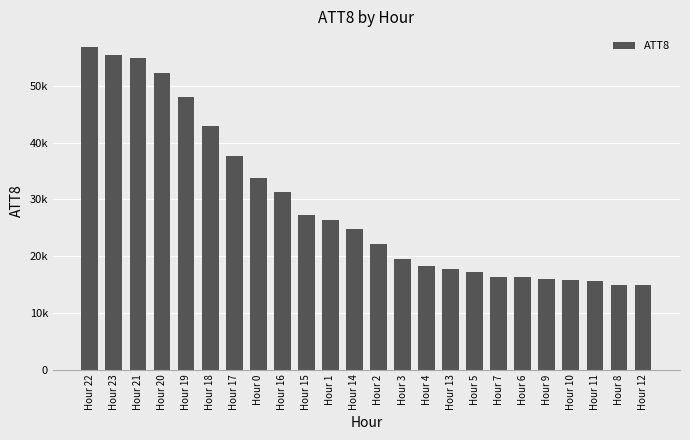

What is the smallest value displayed?

15000